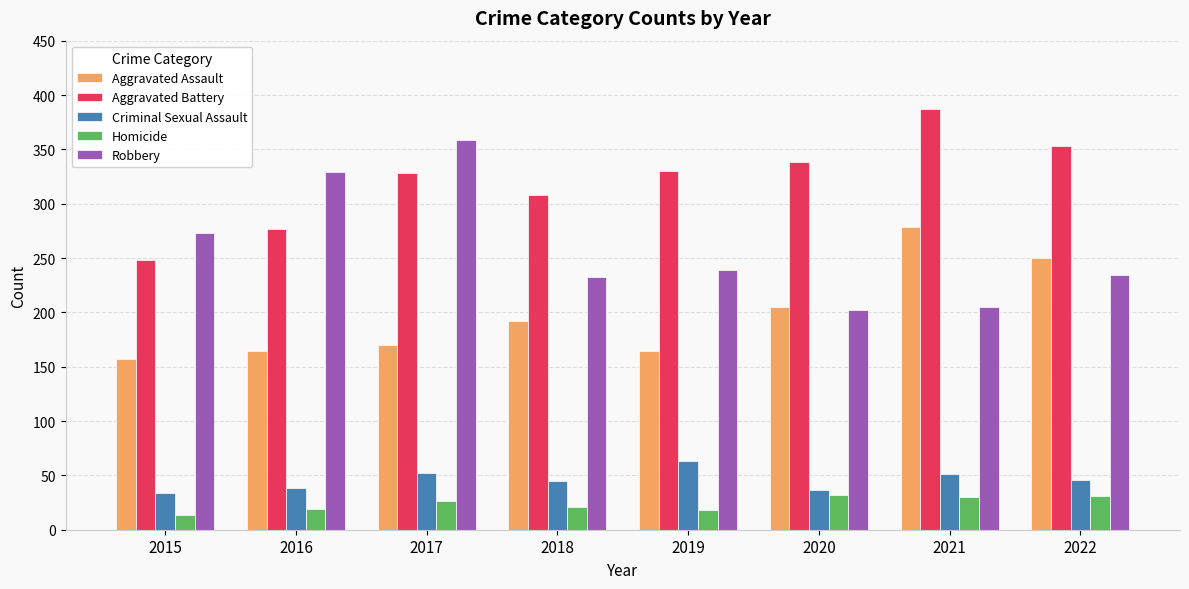

What is the lowest value of the Robbery series?

202